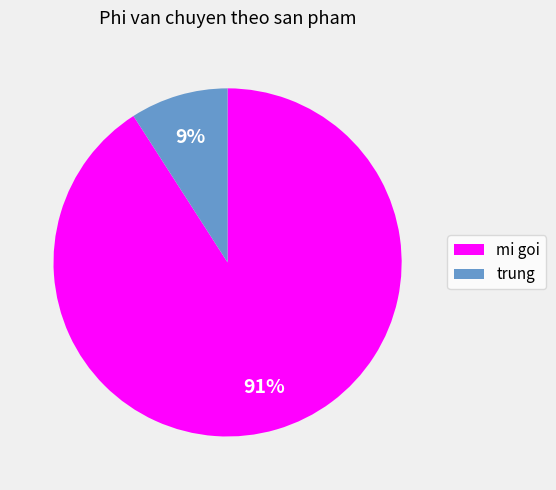

To the nearest percent, what is the average slice percentage?

50%